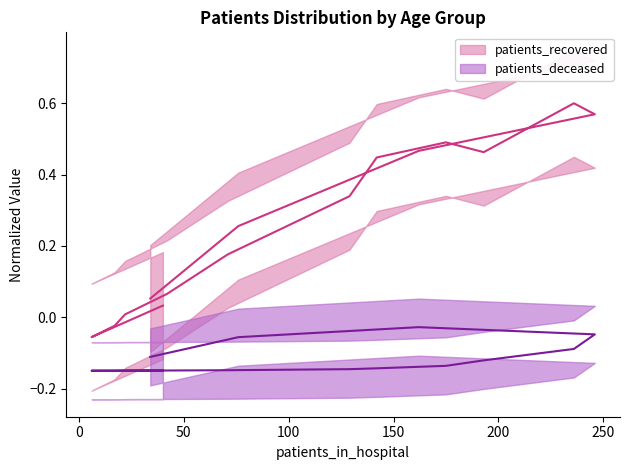

How many distinct data groups are displayed?

2